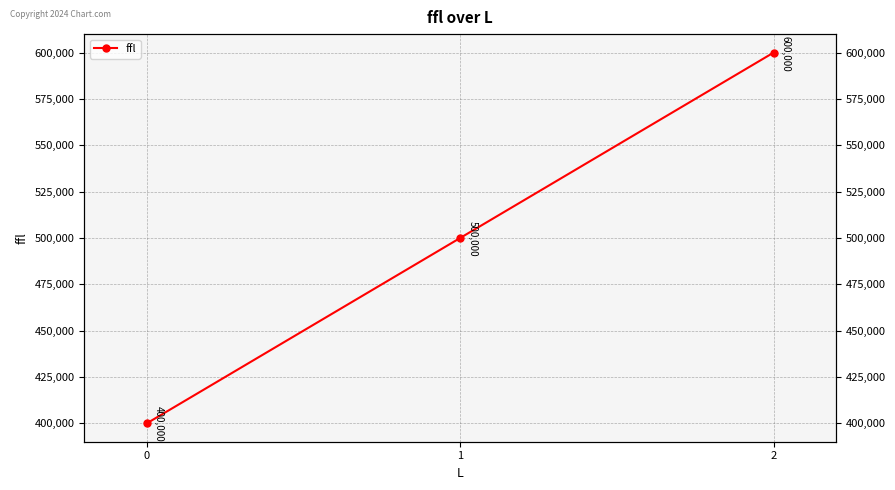

What is the approximate value at 2, to the nearest 10?

600000